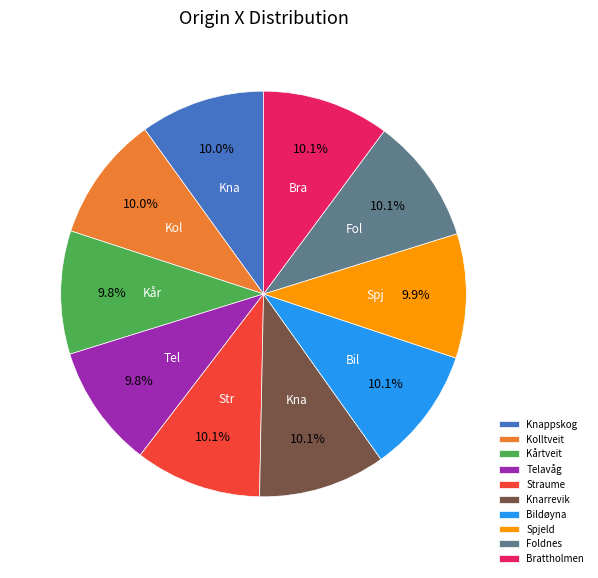

Is there a majority slice in this chart?

No